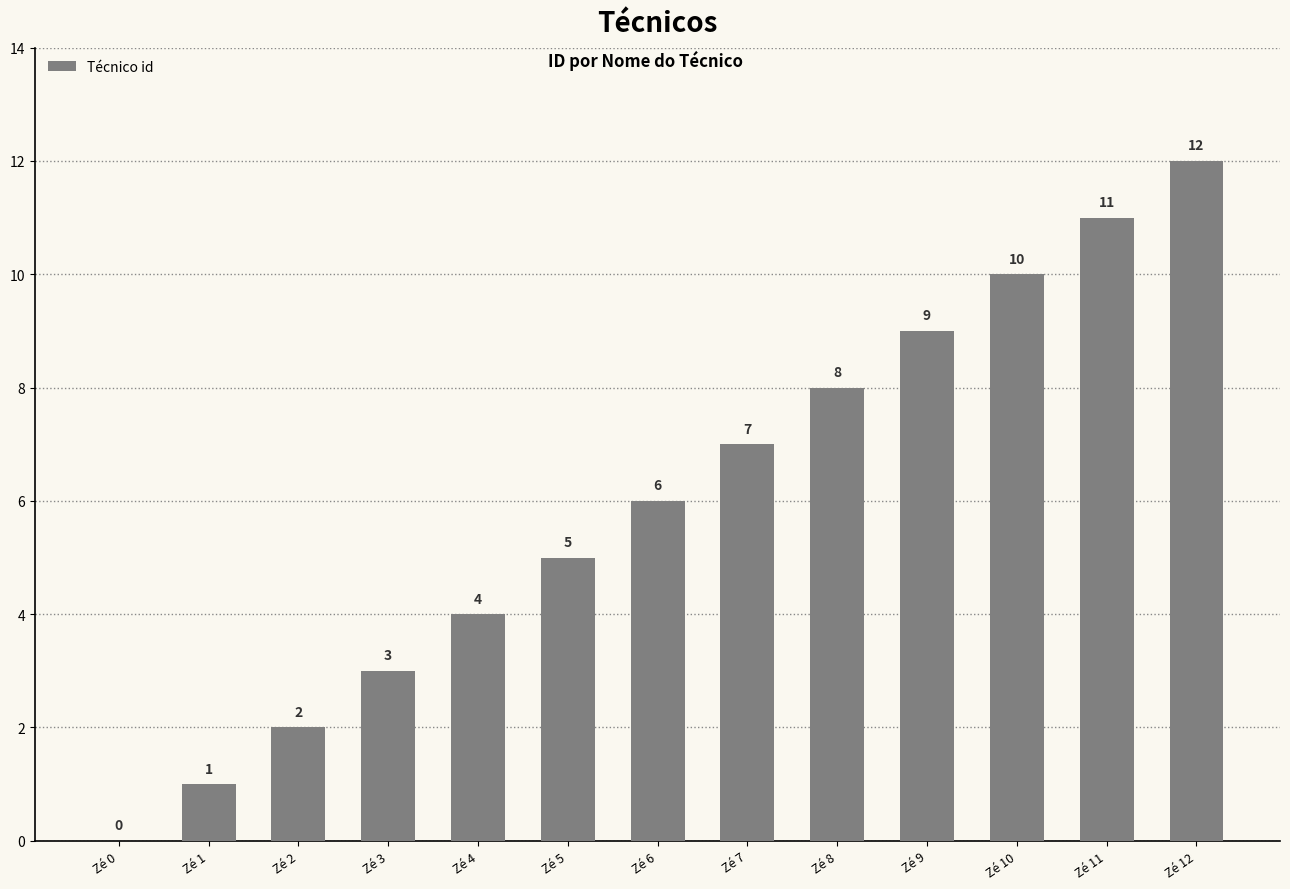

What is the ratio of the value at Zé 11 to the value at Zé 2?

5.5